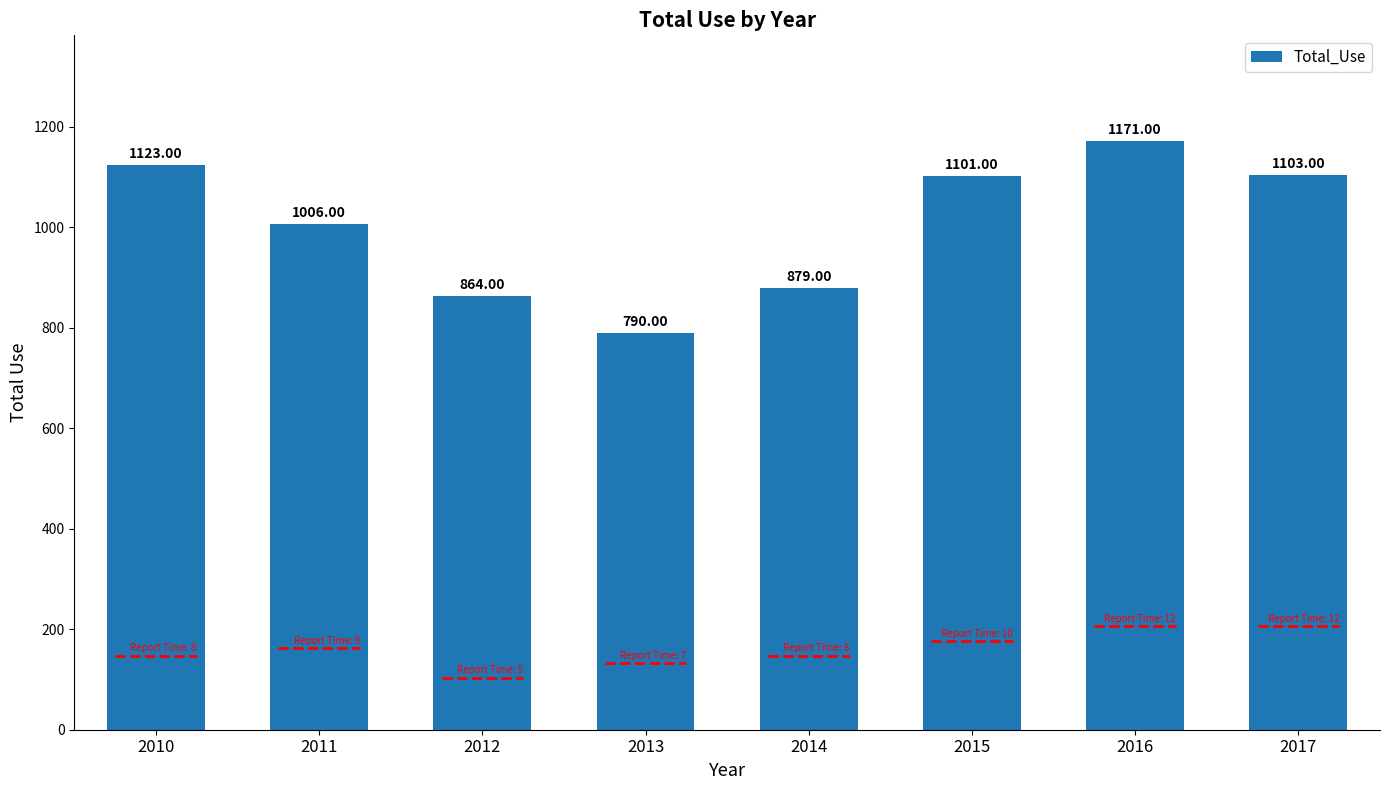

List the labels in order of value, smallest first.

2013, 2012, 2014, 2011, 2015, 2017, 2010, 2016